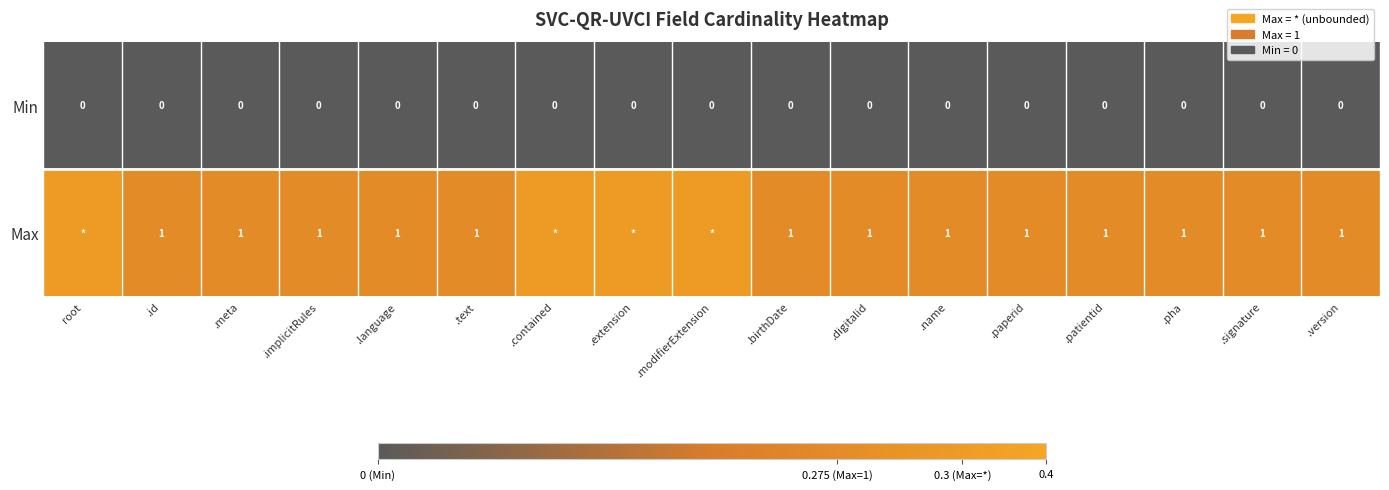

How many distinct data groups are displayed?

2